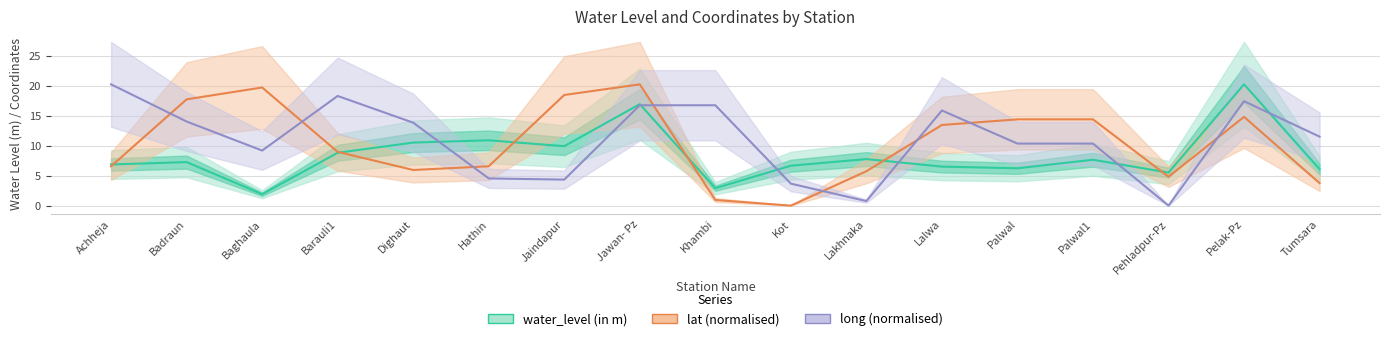

What value does the water_level (in m) series have at Palwal?

6.2